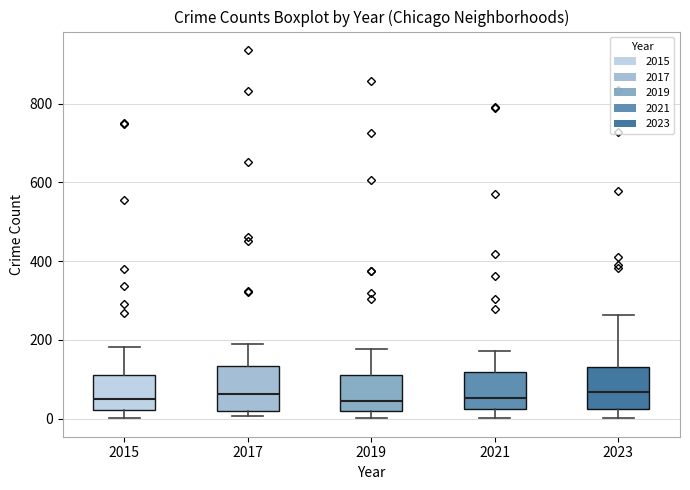

Reading left to right, read every box against the y-axis: the position of its median line, the range the box covers, and the ends of its whiskers. The values are not printed on the chart, so give them approximately, as read against the axis.

2015: median 40, box 20 to 120, whiskers 0 to 180
2017: median 60, box 20 to 140, whiskers 0 to 180
2019: median 40, box 20 to 120, whiskers 0 to 180
2021: median 60, box 20 to 120, whiskers 0 to 180
2023: median 60, box 20 to 140, whiskers 0 to 260